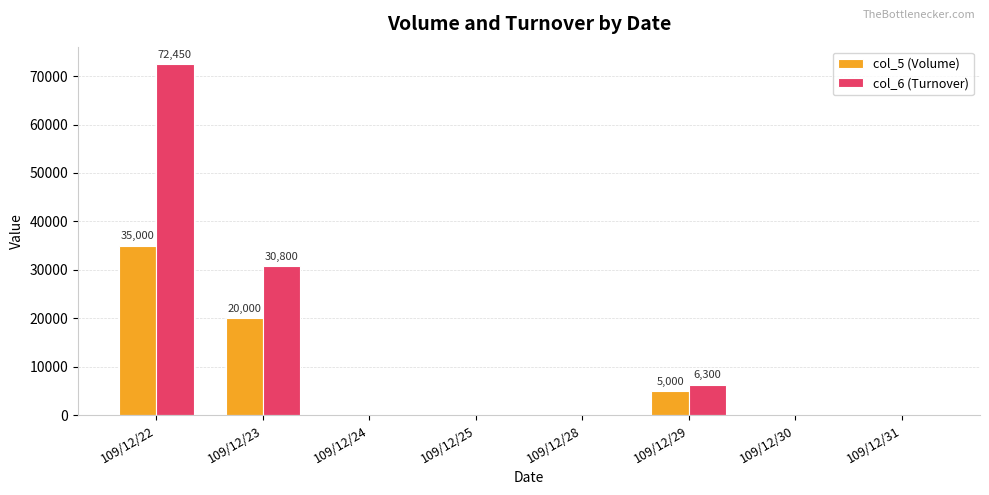

Is it true that col_6 (Turnover) equals 30800 at 109/12/23?

True